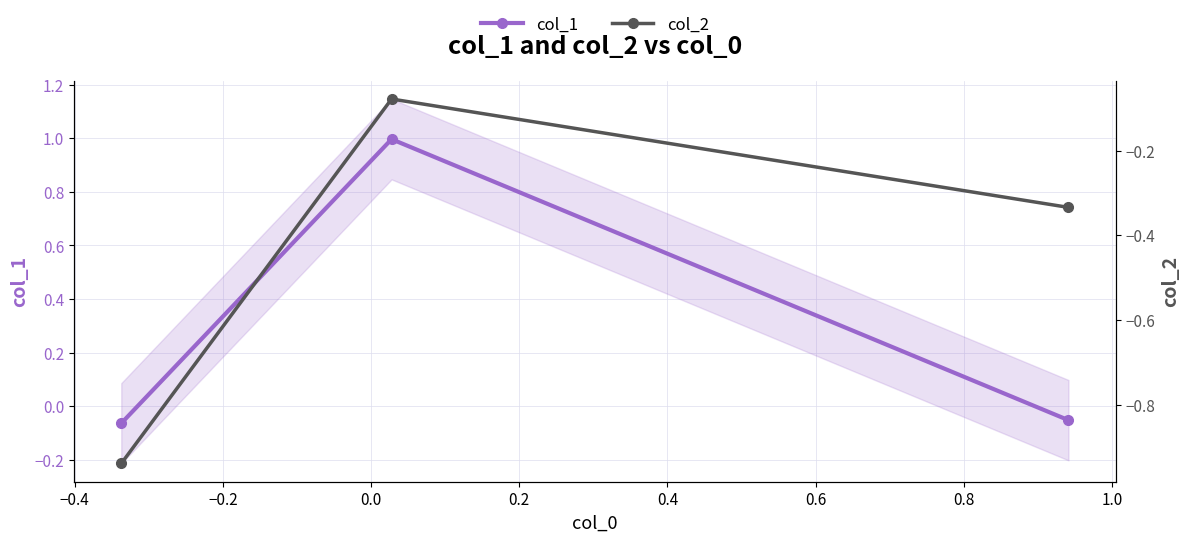

True or false: col_1 has a value of 0.5 at −0.4.

False